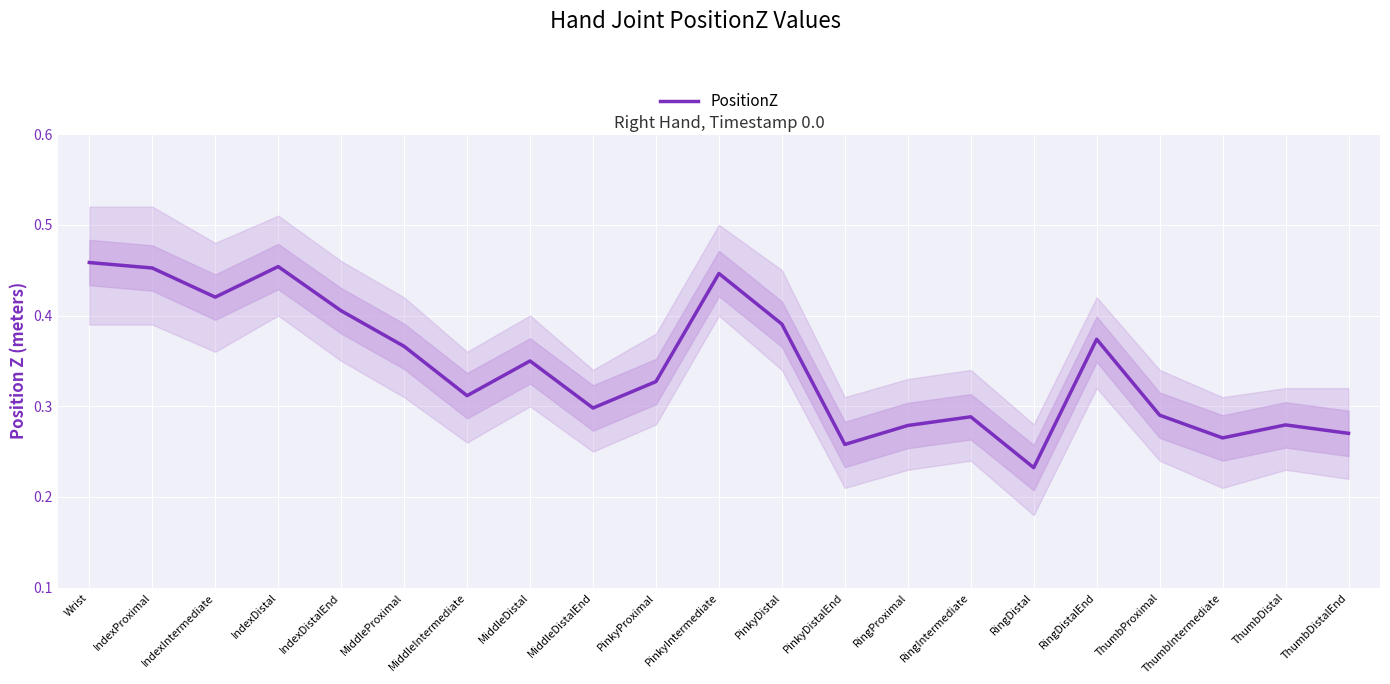

Which category has the highest value across all series?

Wrist